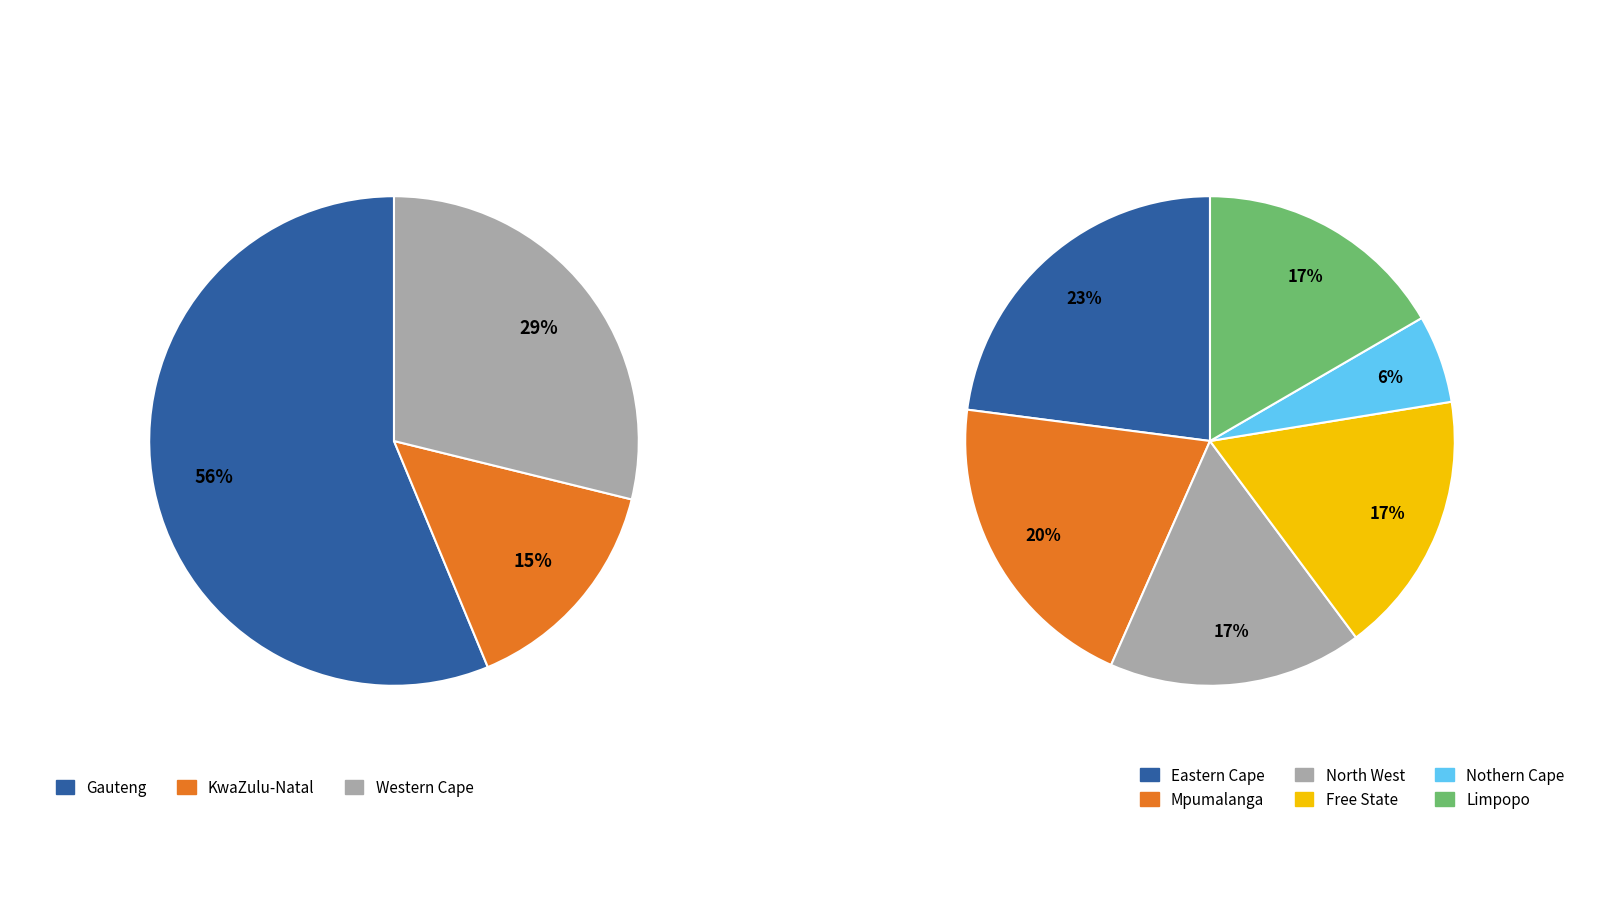

Which slice is the largest?

Gauteng